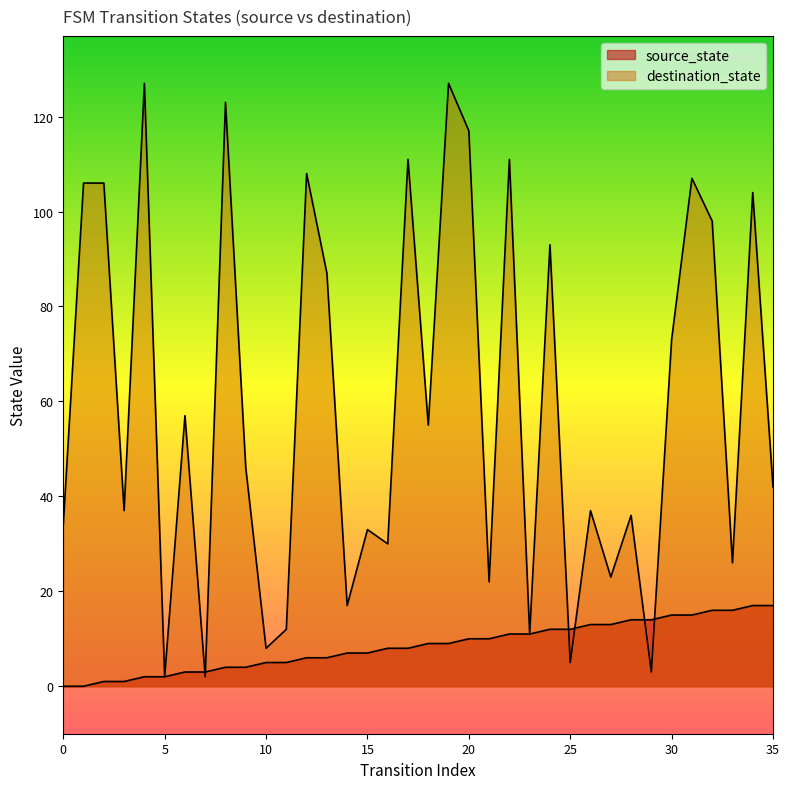

What is the approximate value of source_state at 35, to the nearest 10?

20